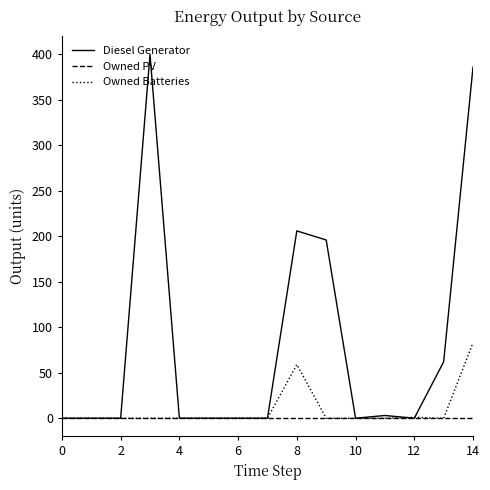

Which series has the largest total across all categories?

Diesel Generator